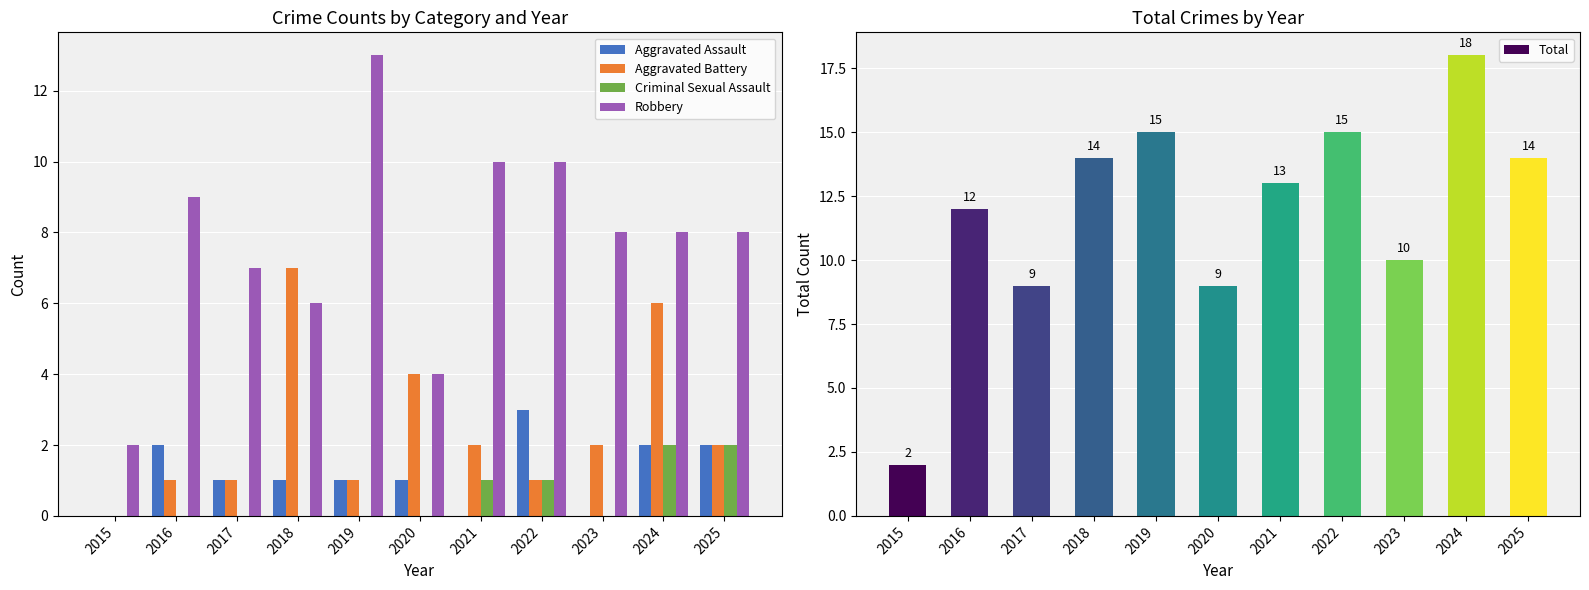

Which series has the largest total across all categories?

Total